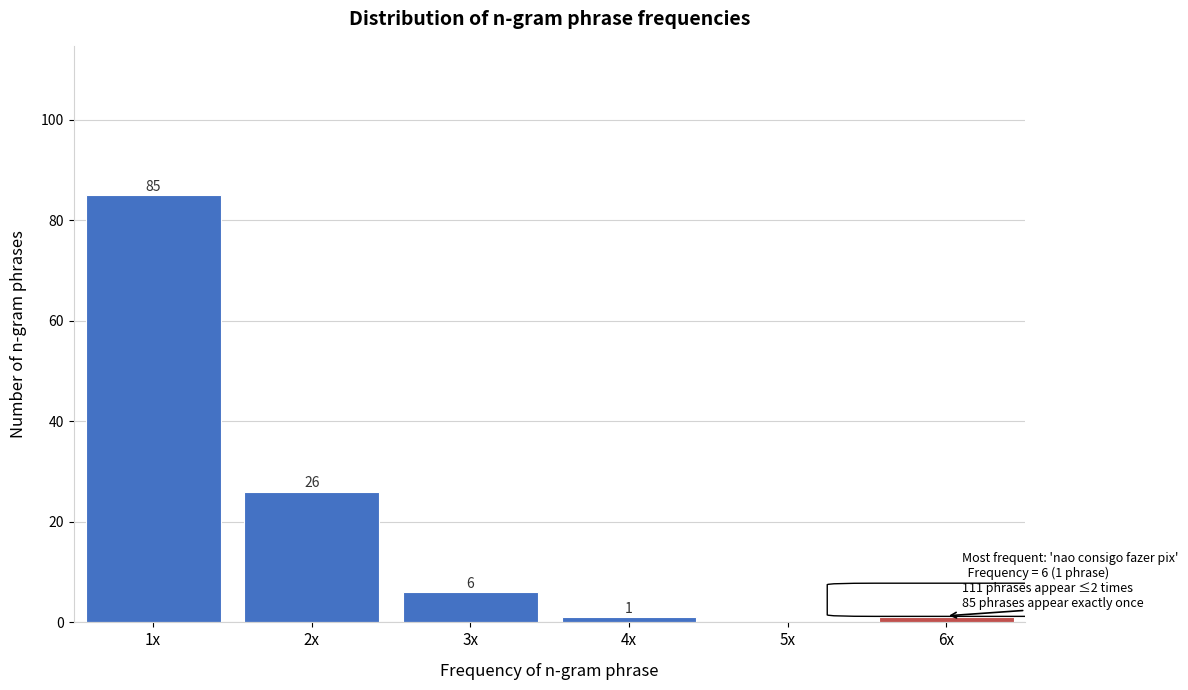

Reading right to left, what are all the values shown in this chart?

6x=1	5x=0	4x=1	3x=6	2x=26	1x=85